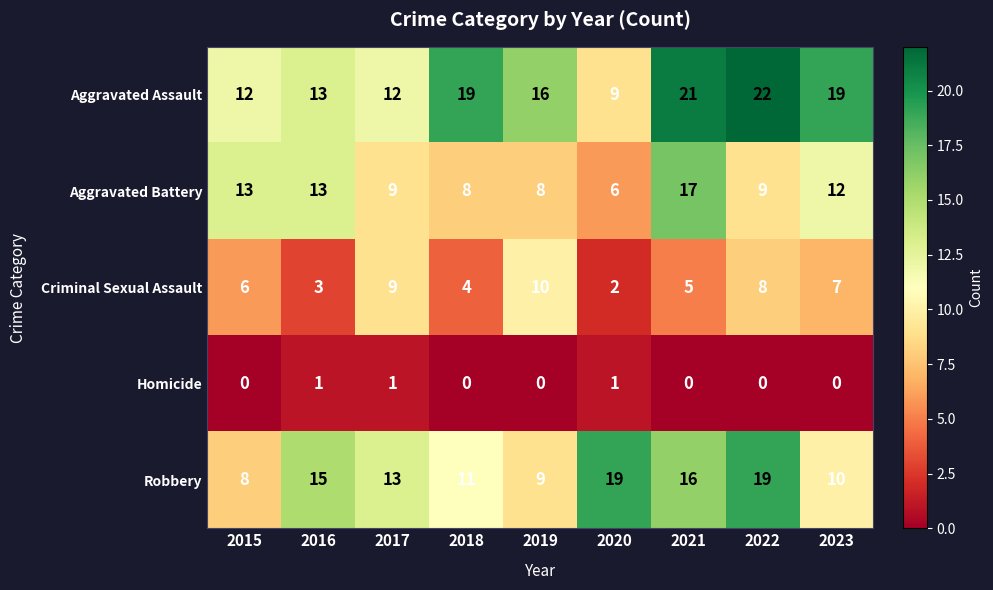

What is the sum of all Criminal Sexual Assault values?

54